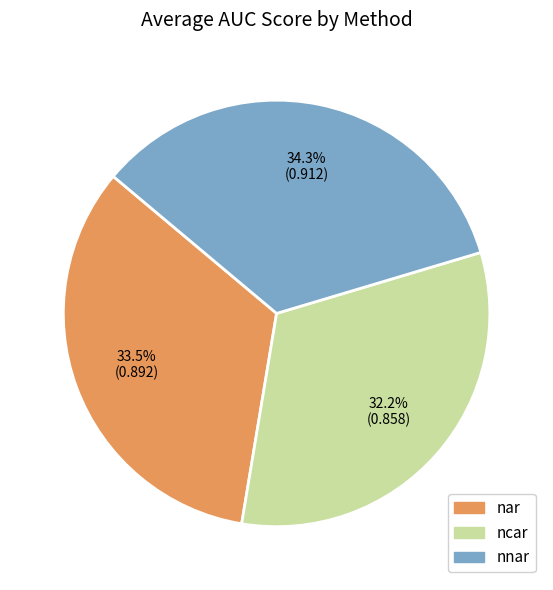

Which has a higher value, nar or ncar?

nar